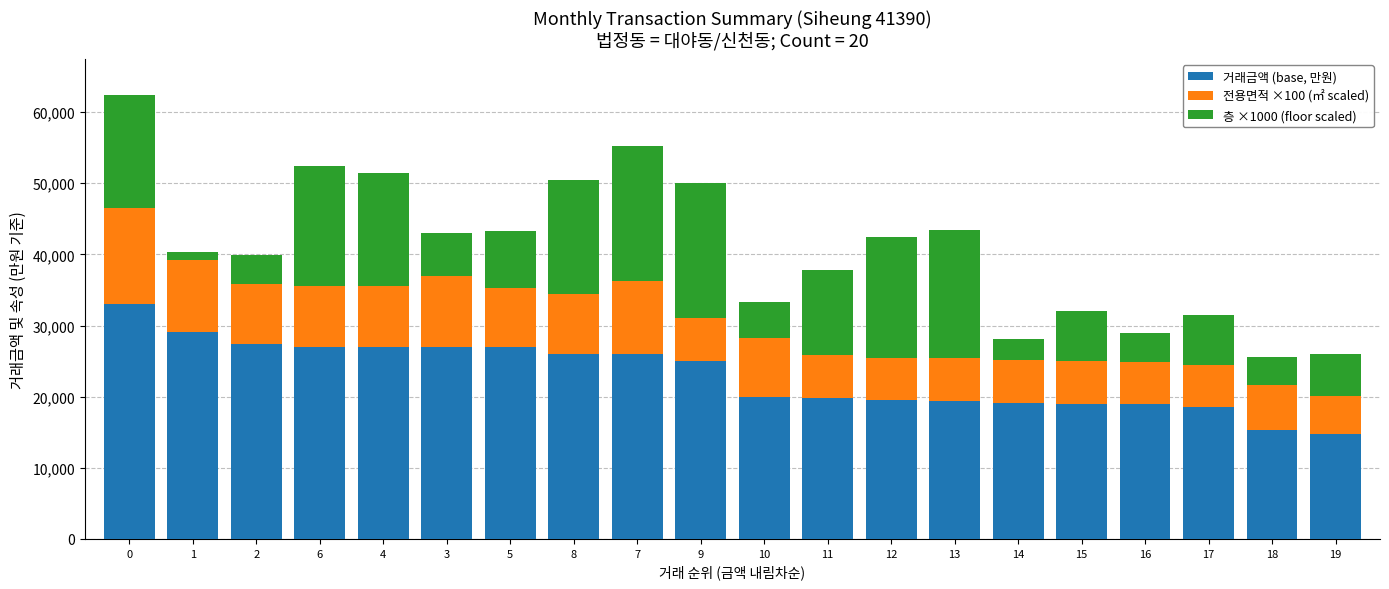

How many series are shown in this chart?

3